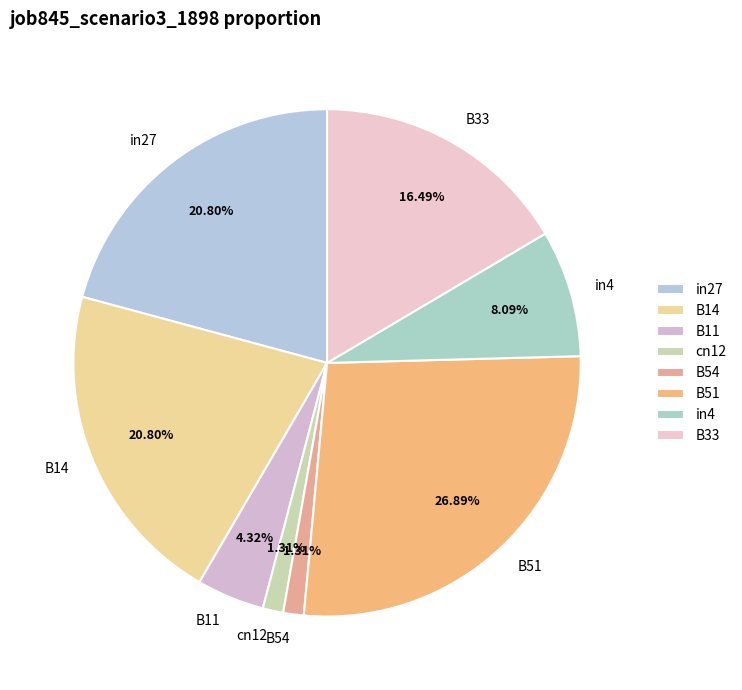

Is there any slice that represents more than half of the pie?

No